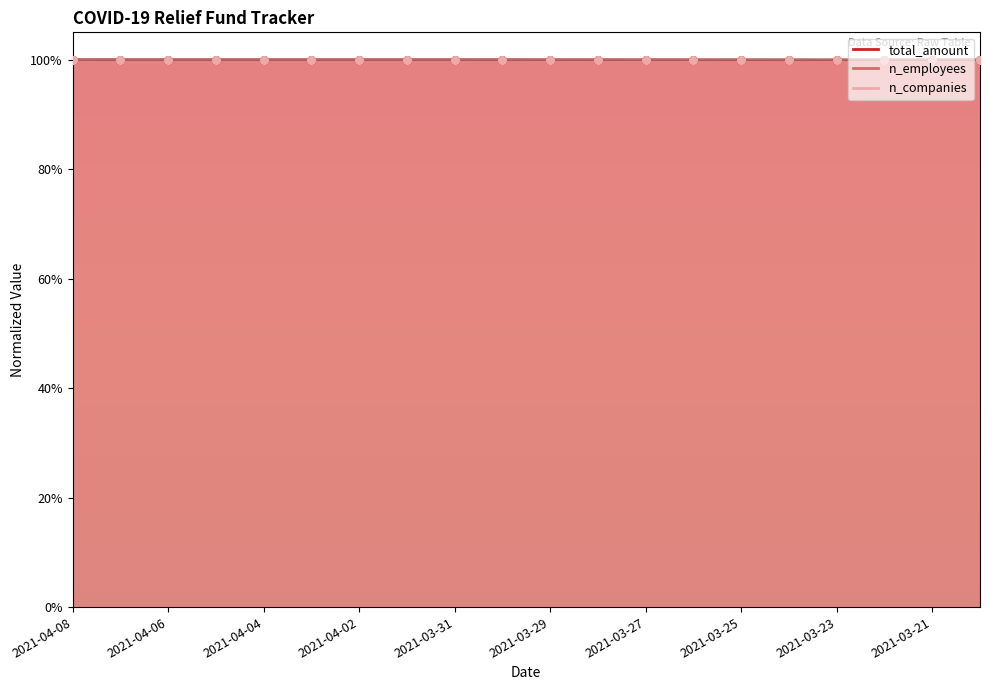

What is the total value across all series at 2021-04-07?

3.0